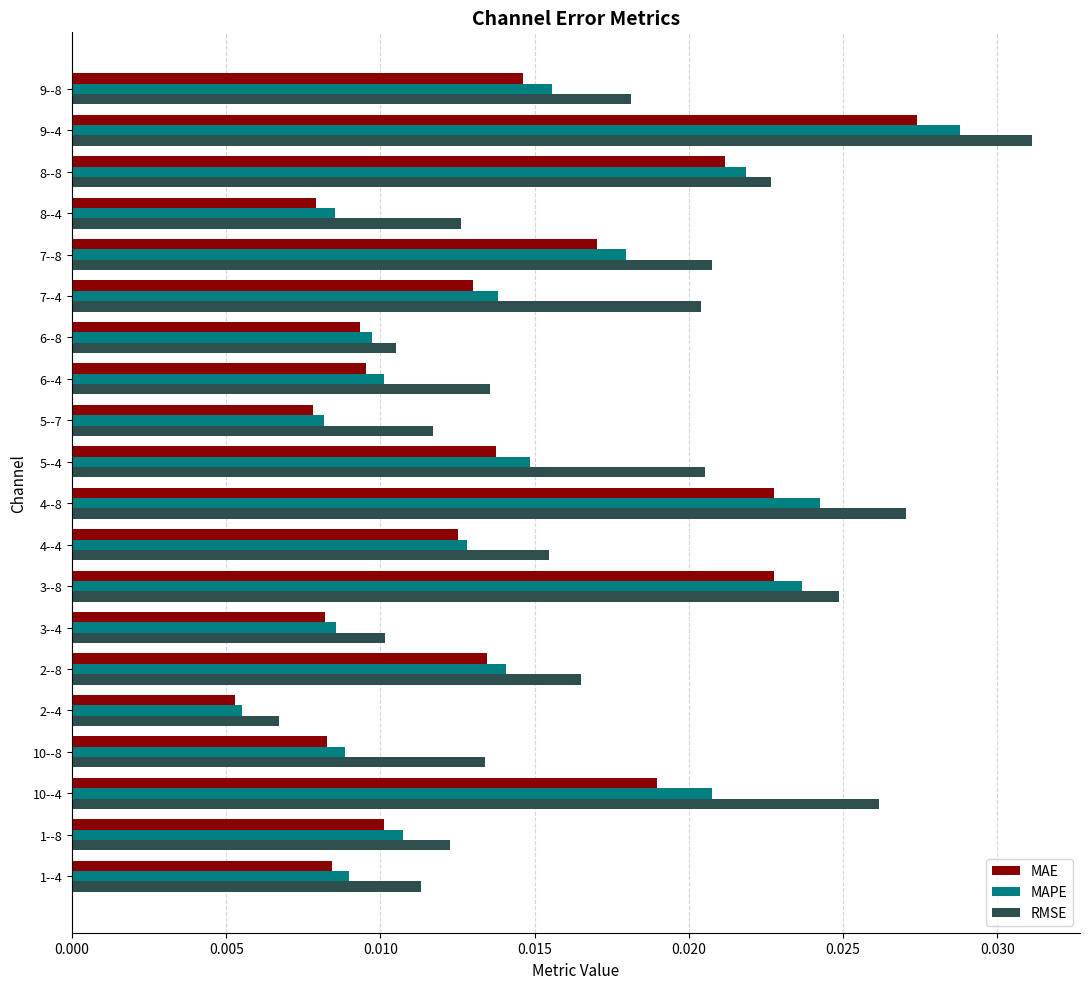

Which series has the largest range (max minus min)?

RMSE